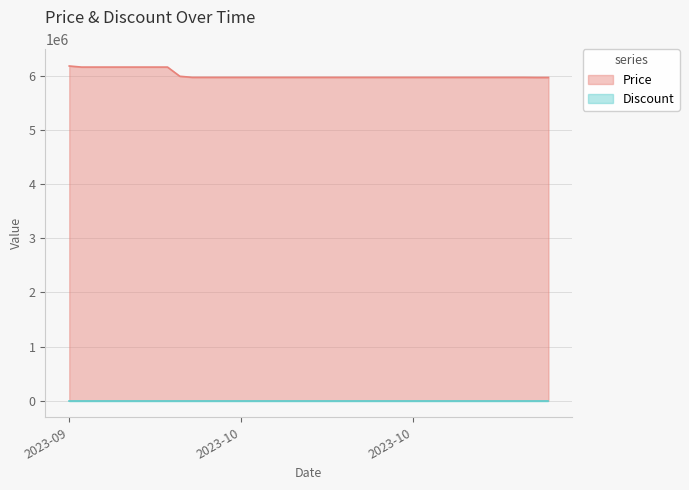

What is the difference between the values at 2023-10-08 and 2023-09-19?

210000